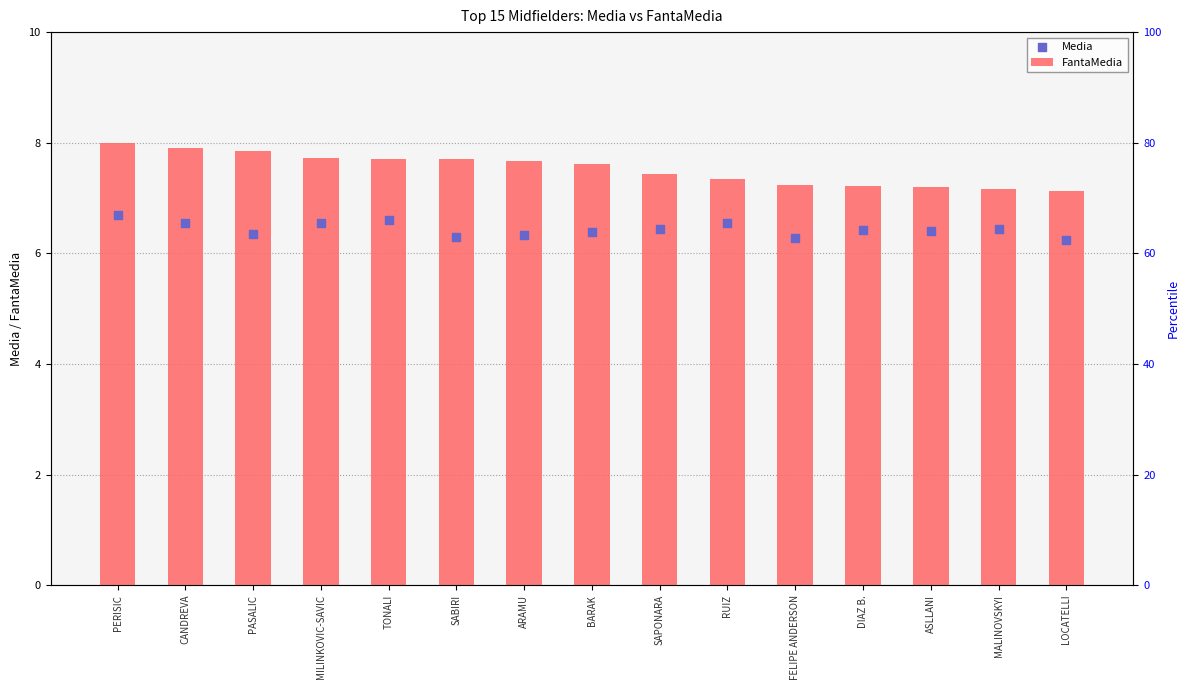

Which series has the largest total across all categories?

FantaMedia